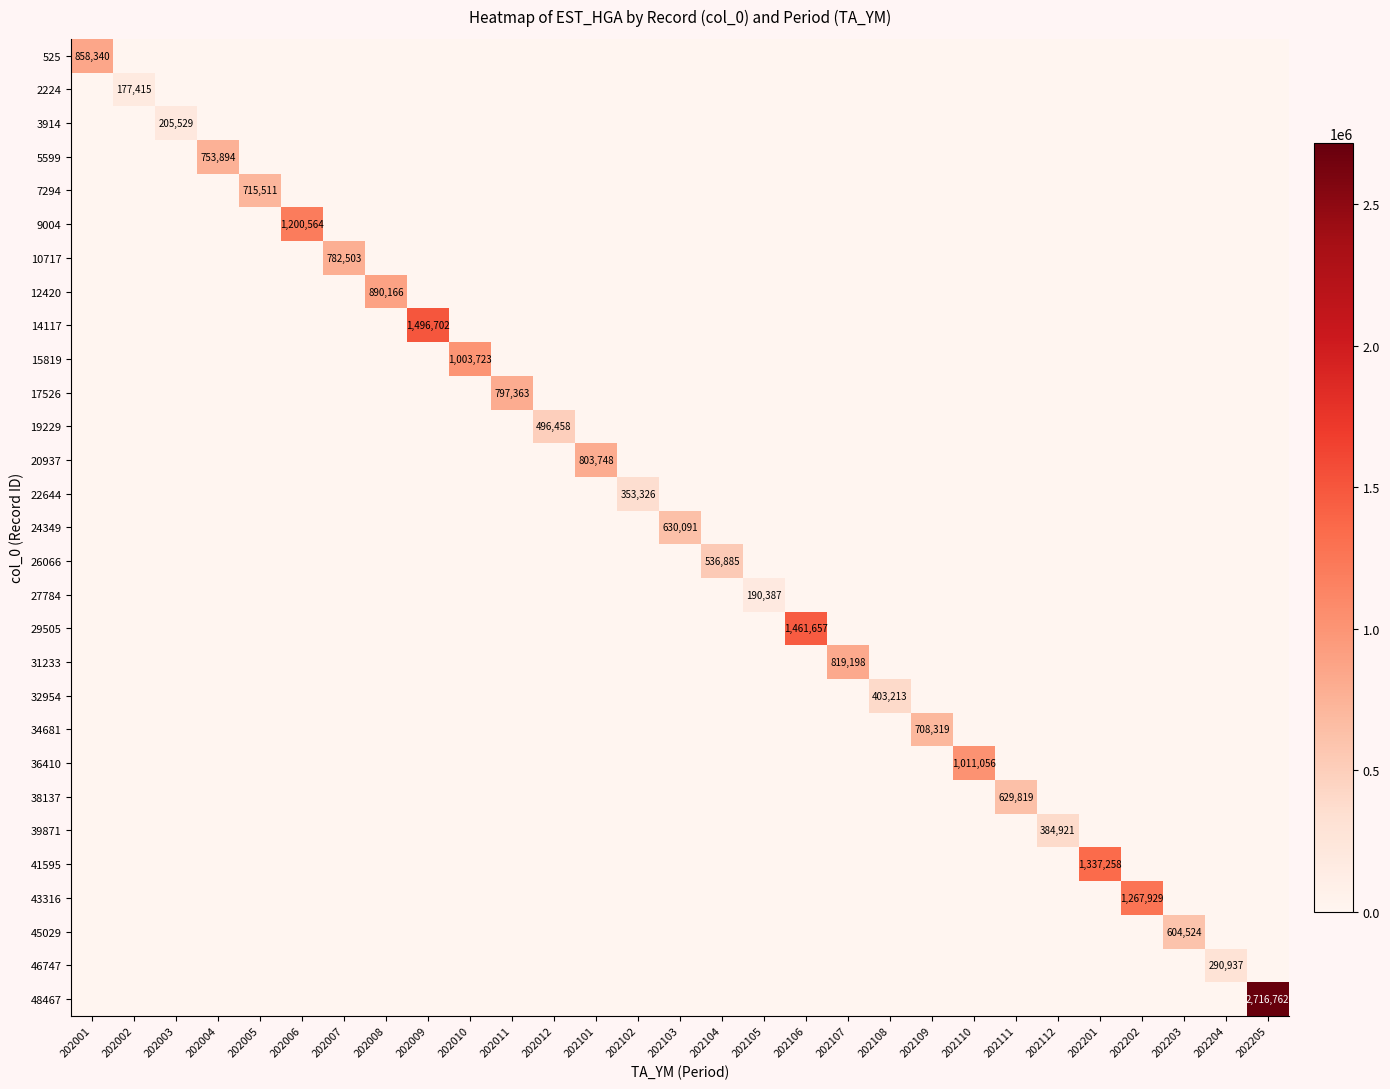

What is the total value across all series at 202111?

629819